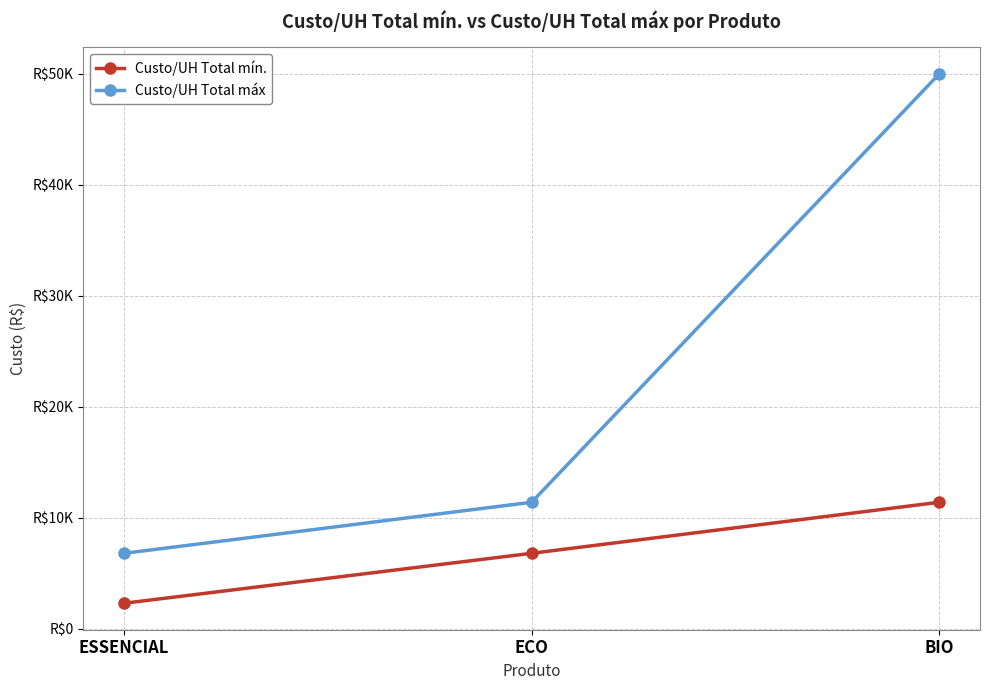

Which series has the largest total across all categories?

Custo/UH Total máx